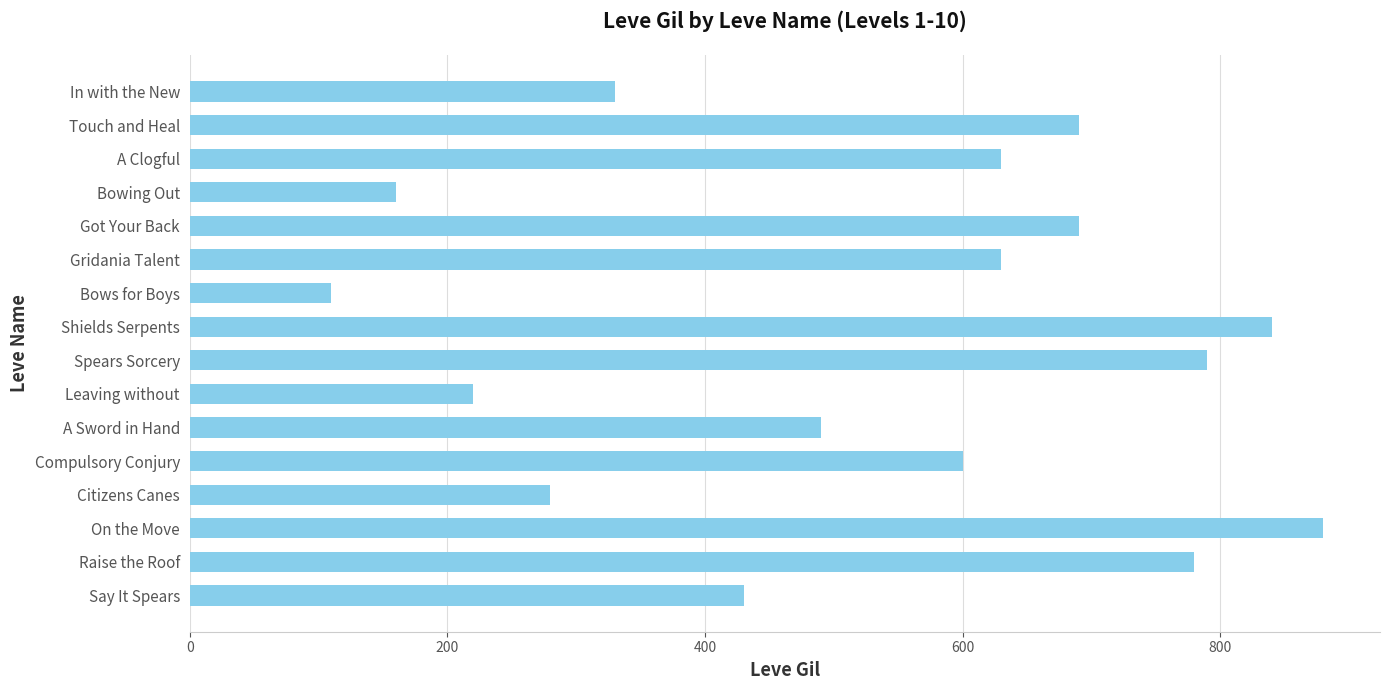

Reading top to bottom, what are all the values shown in this chart?

330	690	630	160	690	630	110	840	790	220	490	600	280	880	780	430